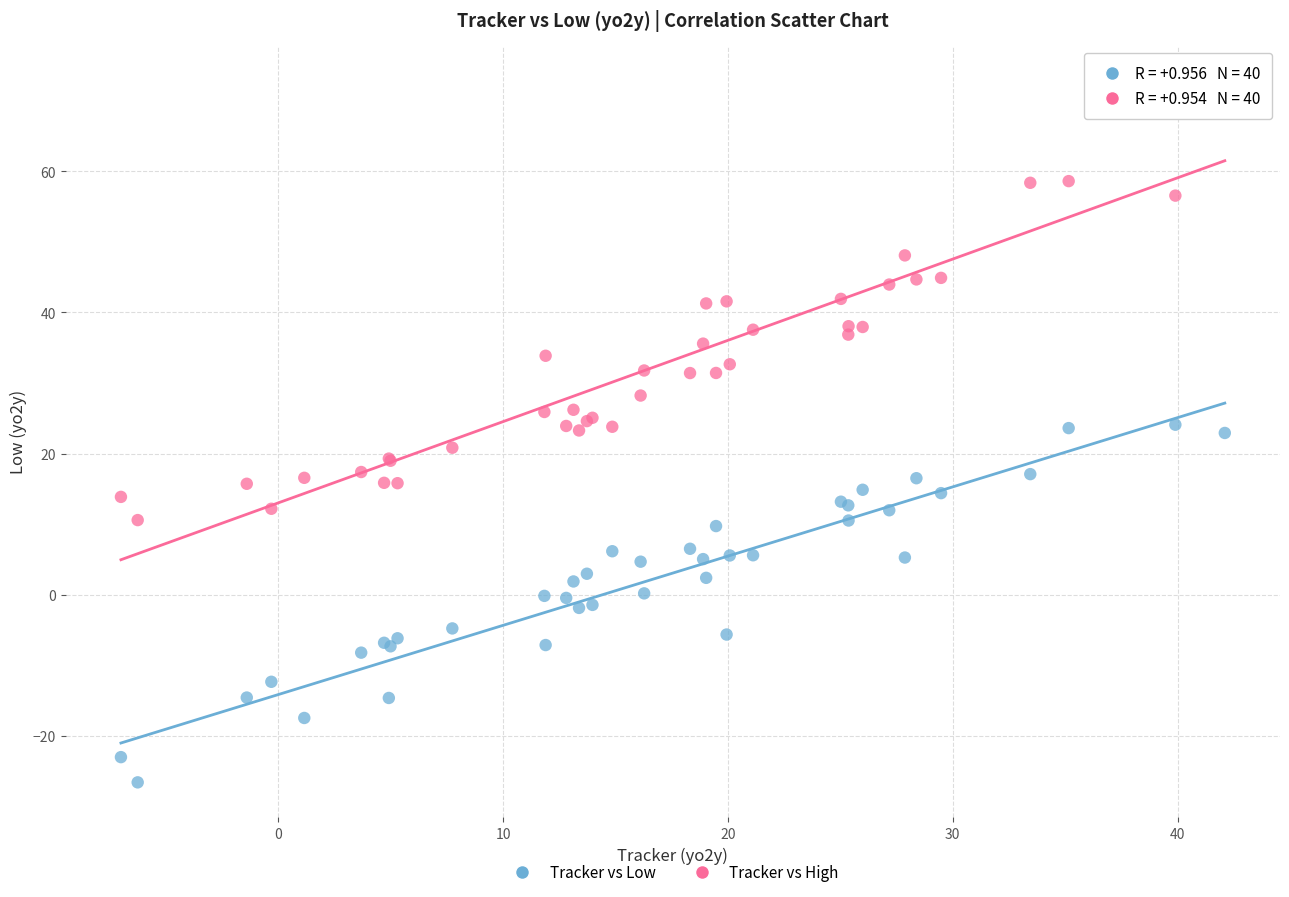

Which series reaches the minimum Y coordinate?

Tracker vs Low